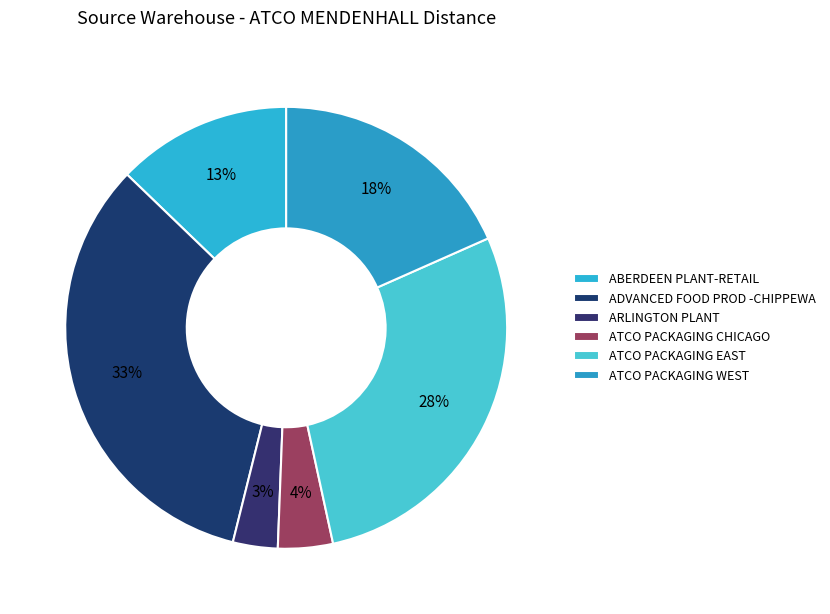

To the nearest percent, what percentage of the pie is ATCO PACKAGING EAST?

28%